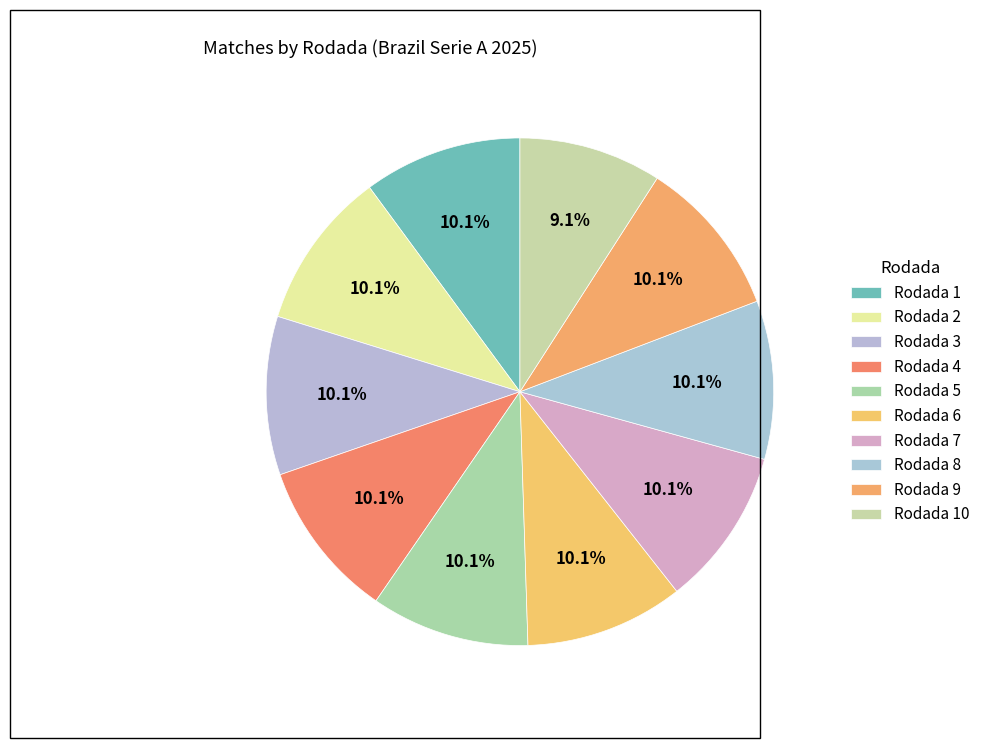

What percentage is the Rodada 4 slice, to the nearest percent?

10%